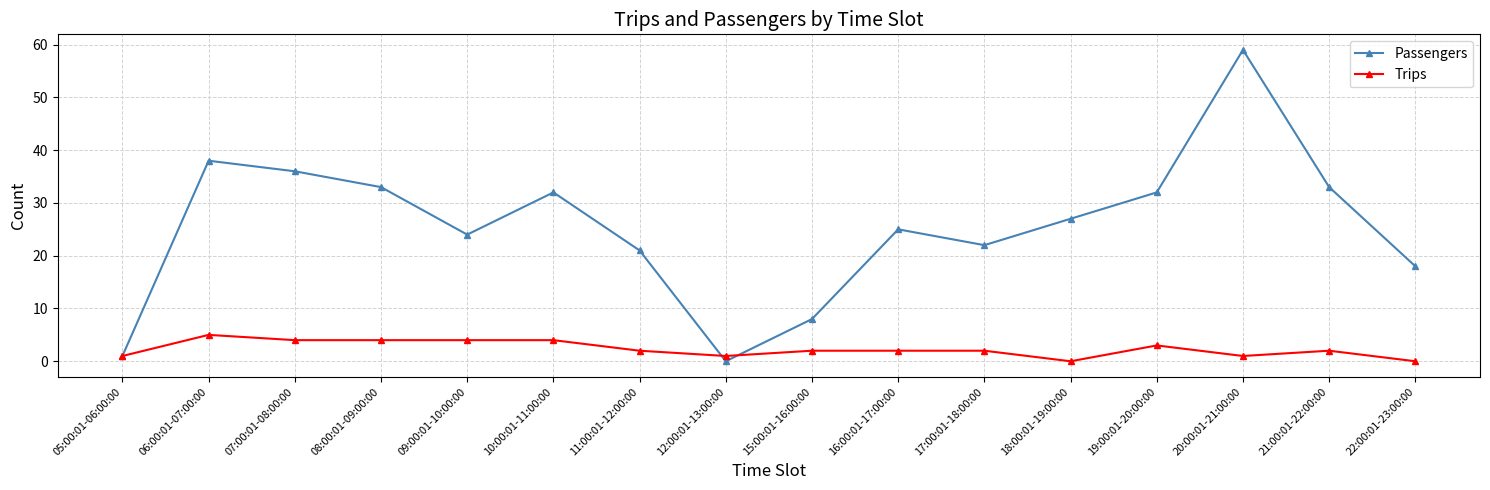

After their last crossing, which series has the higher values: Trips or Passengers?

Passengers